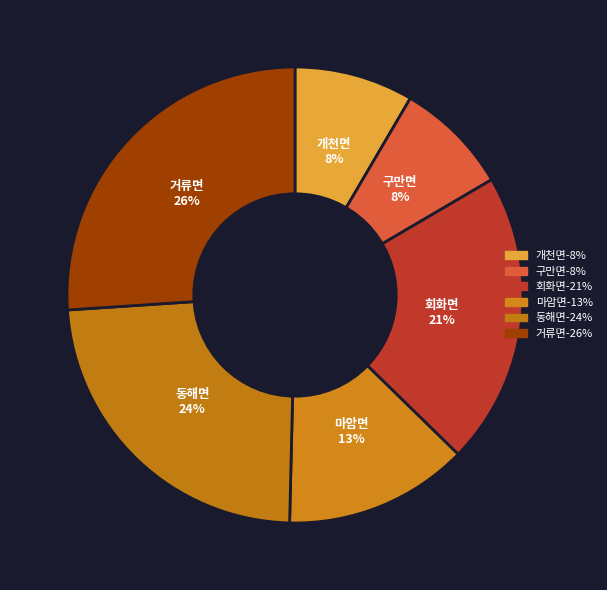

What is the largest slice in the pie chart?

거류면